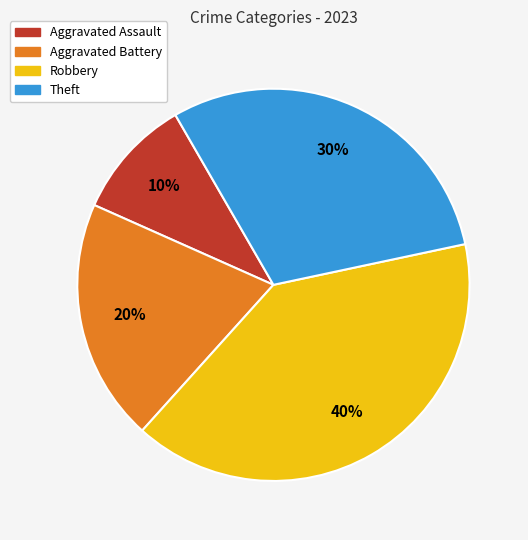

Combined, do Aggravated Battery and Aggravated Assault account for over 50%?

No